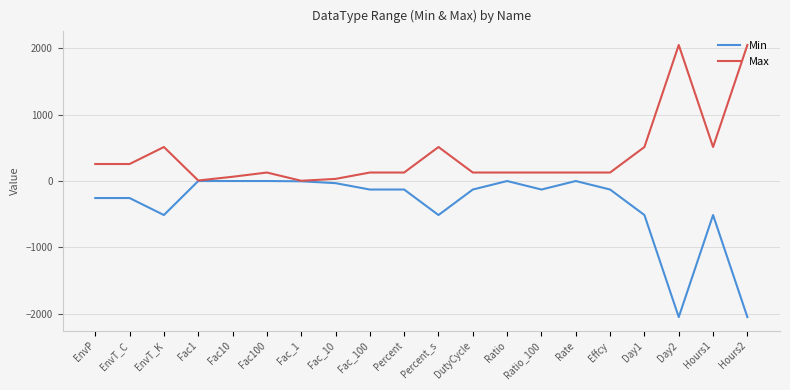

Which series has the largest total across all categories?

Max